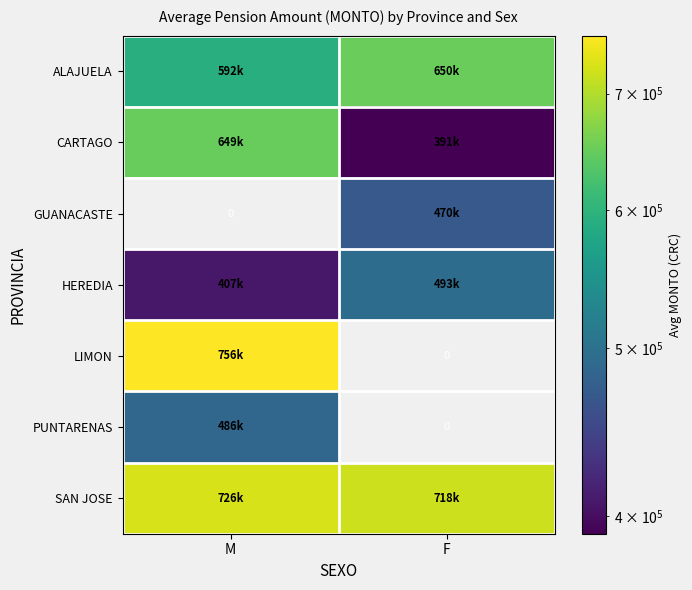

Which category has the lowest value in the GUANACASTE series?

M